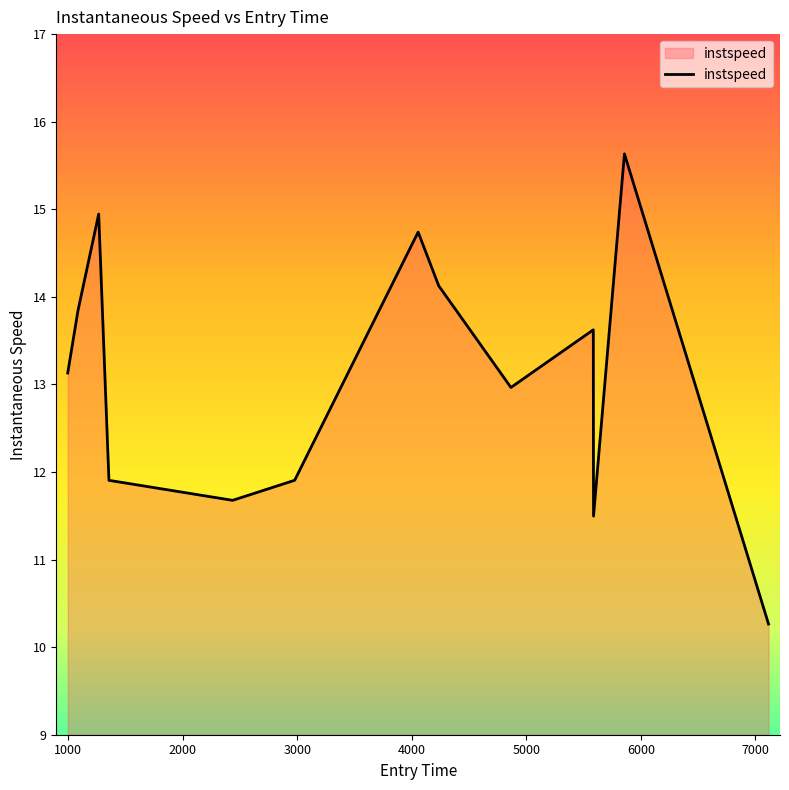

What is the difference between the maximum and minimum values?

5.4